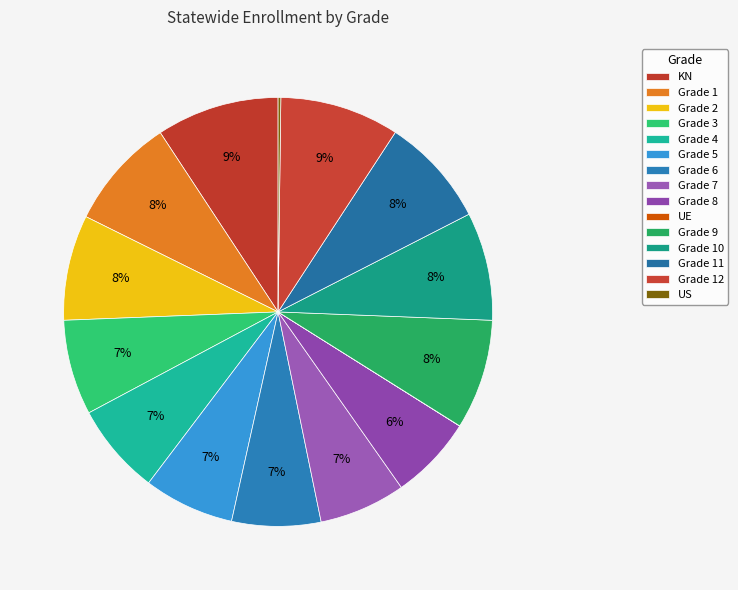

Does Grade 5 represent more than half of the total?

No